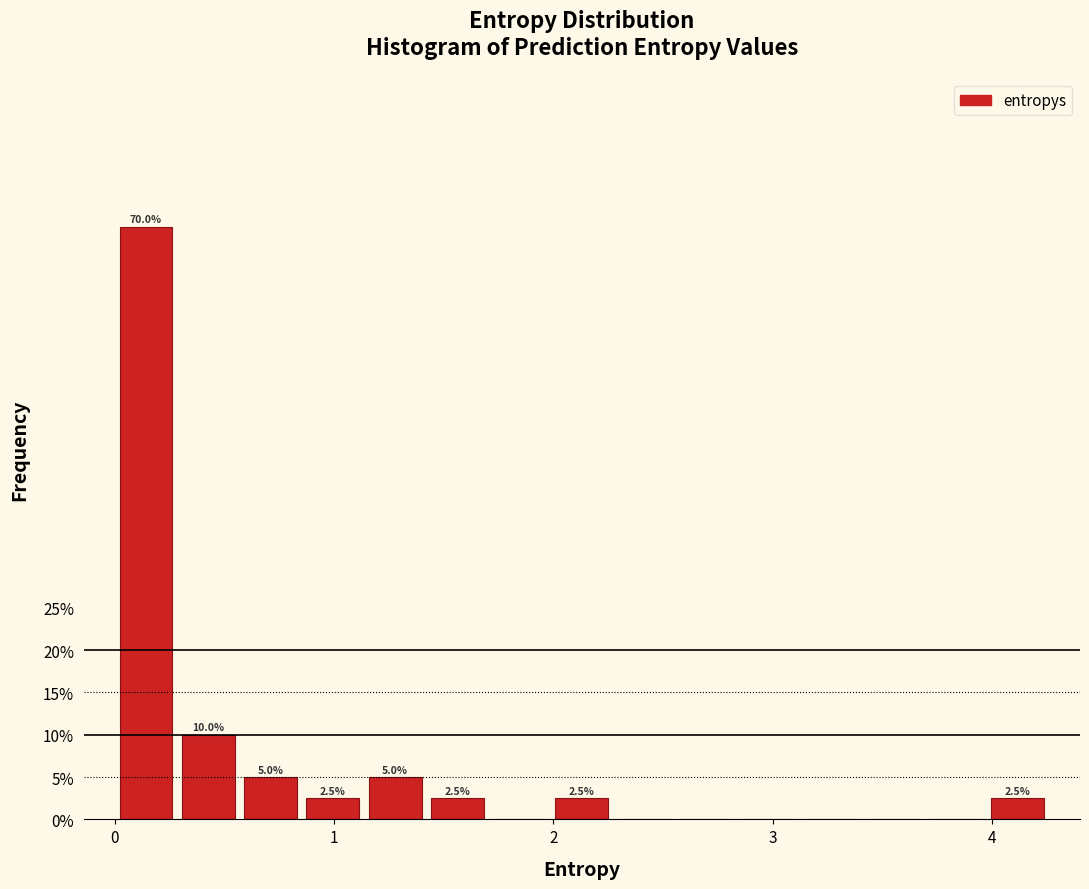

Around what value on the x-axis is the tallest bar? Give the approximate position of its centre, as read against the axis.

0.1